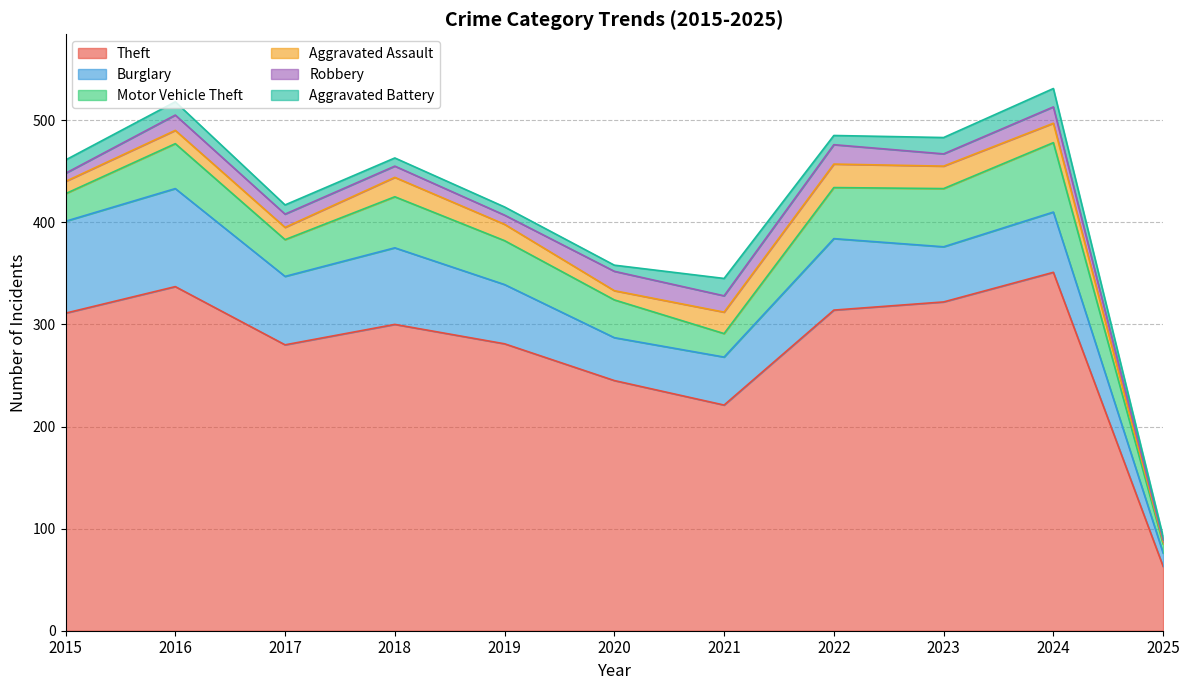

Does the chart have visible grid lines?

Yes